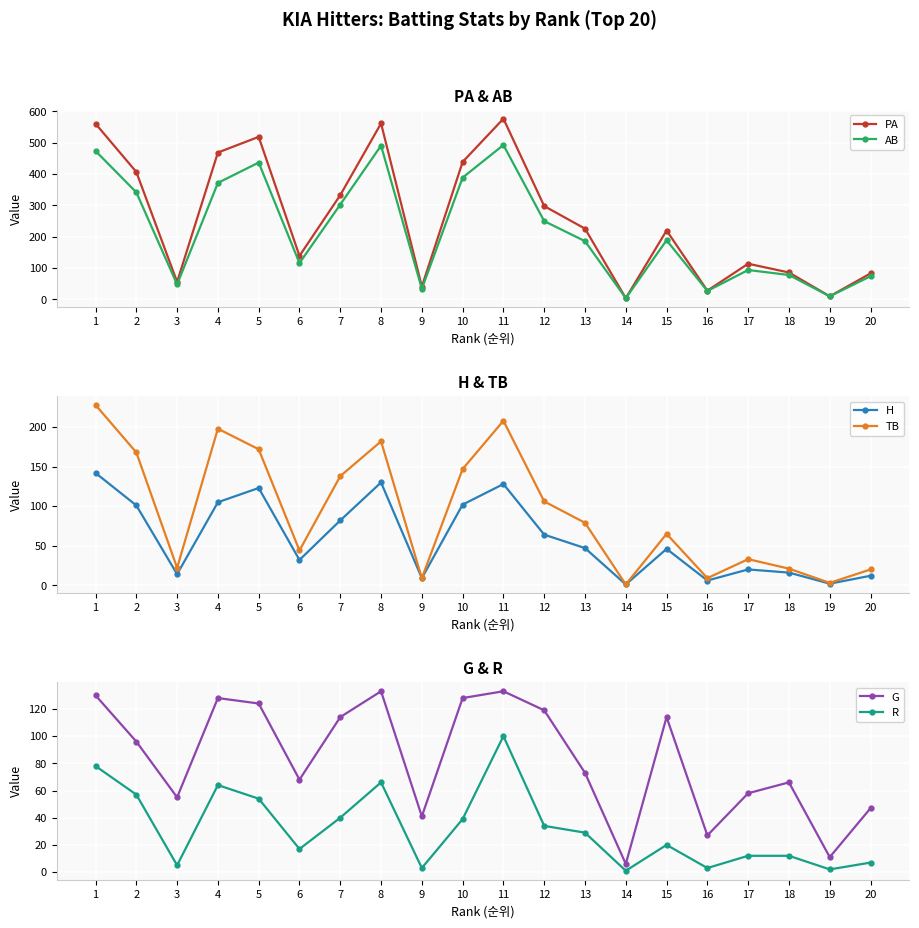

At which label does AB reach its minimum?

14